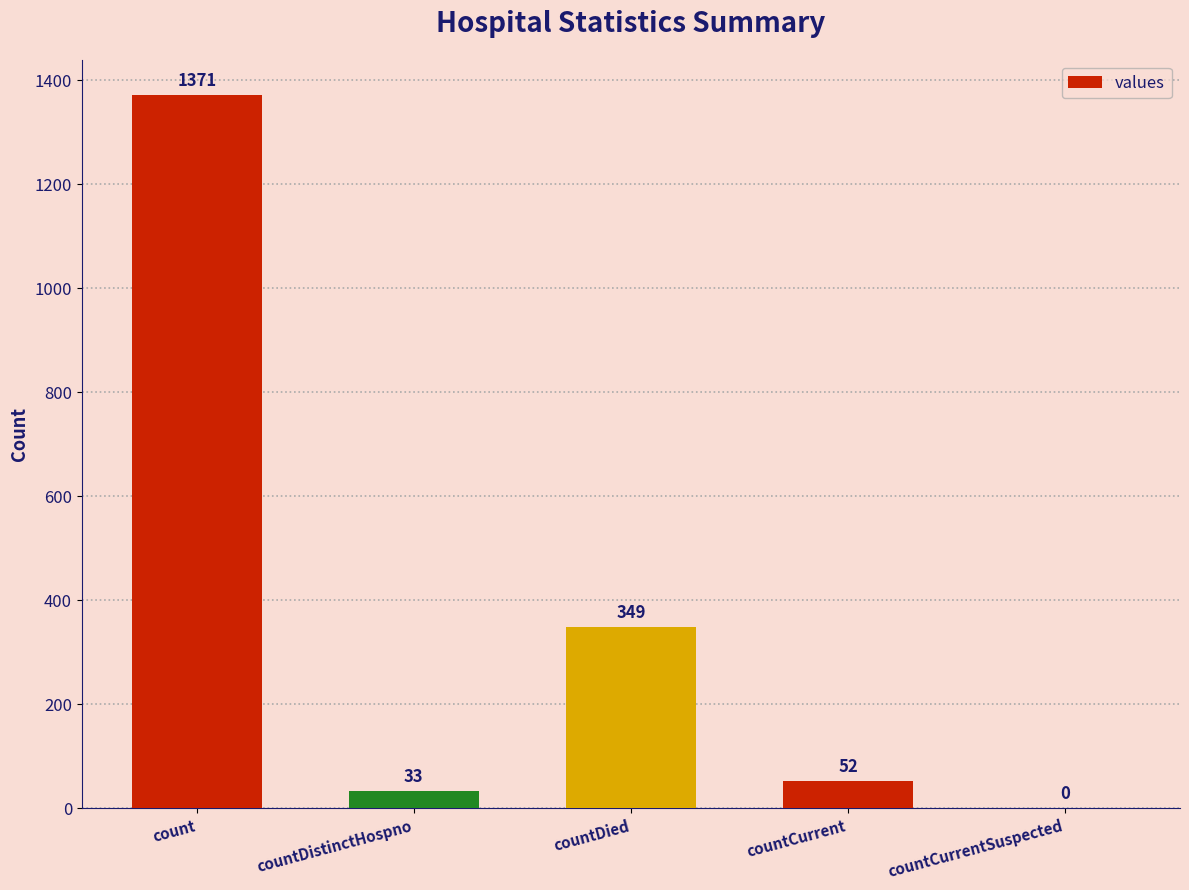

What is the change in value from countDistinctHospno to countCurrentSuspected?

-33